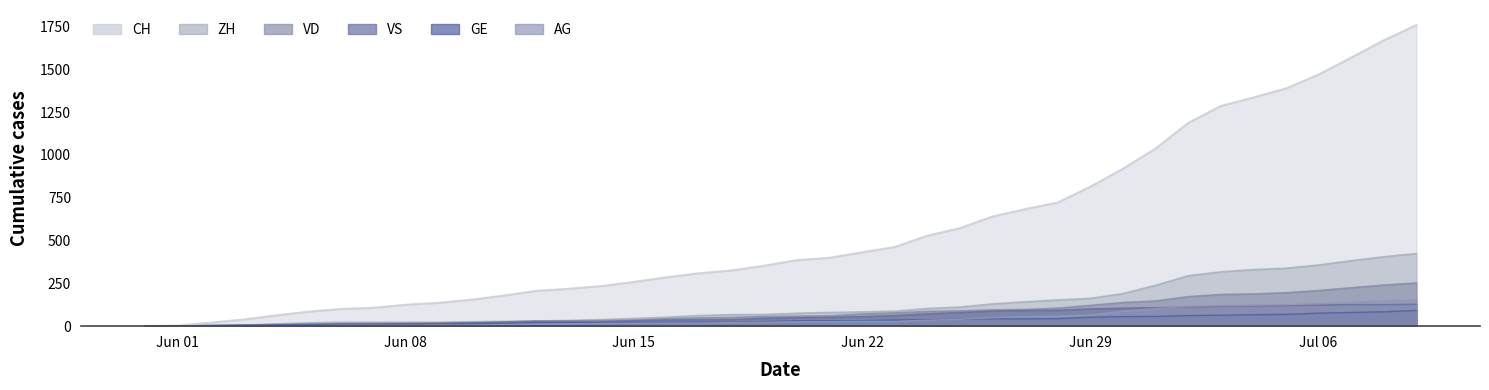

What is the difference between the GE values at 2020-06-27 and 2020-06-17?

20